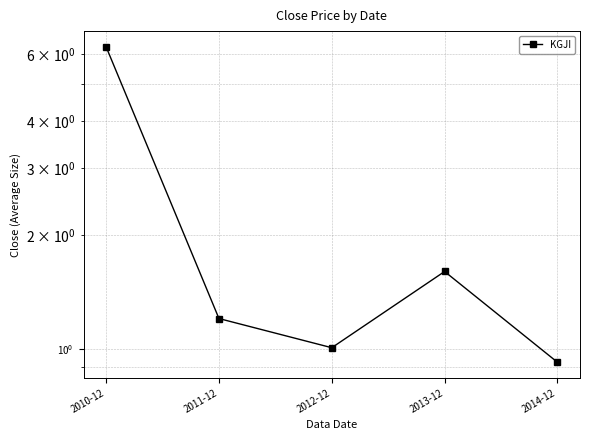

What is the label of the 4th point from the left?

2013-12